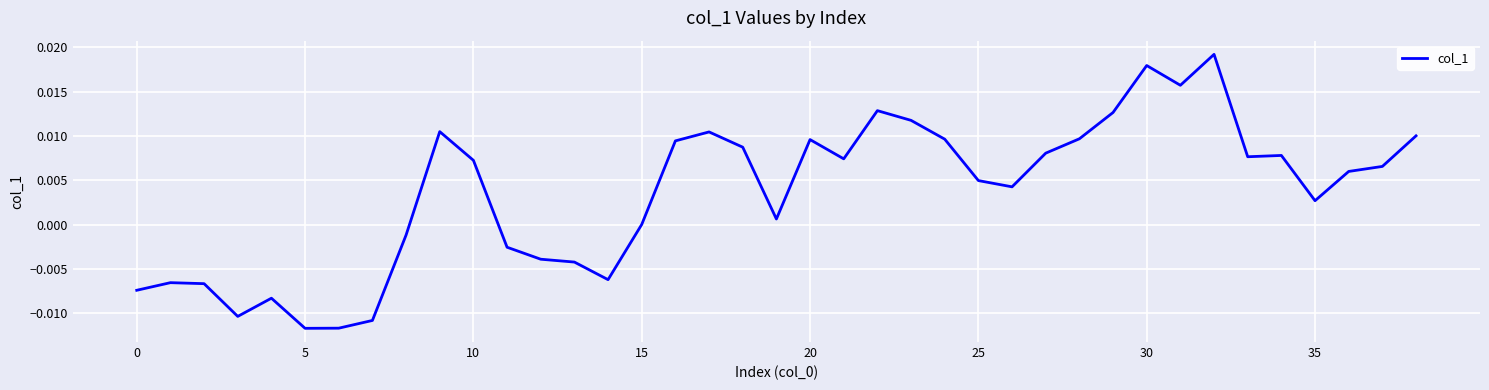

How many lines are shown in the chart?

1